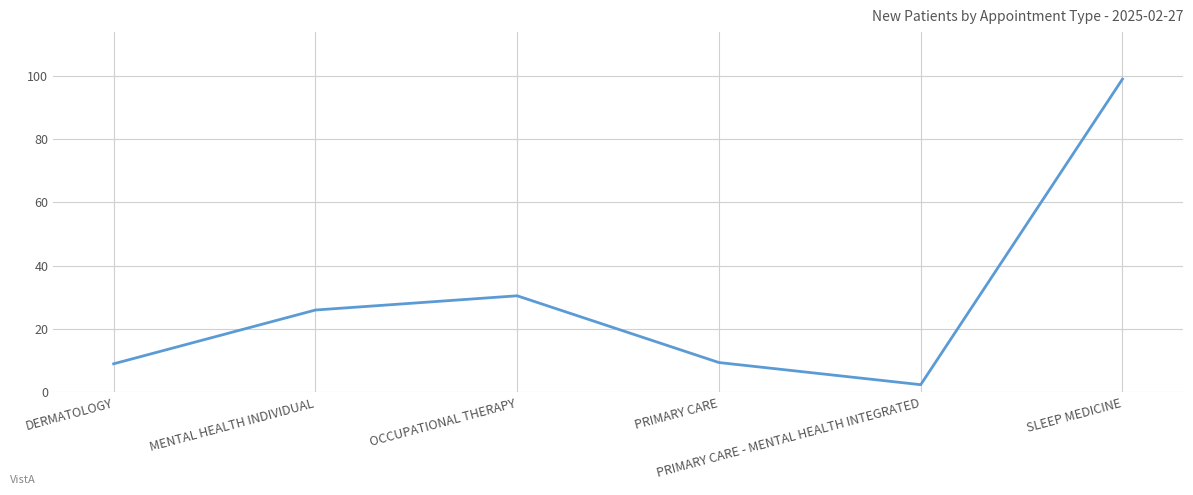

What is the minimum value shown in the chart?

2.4